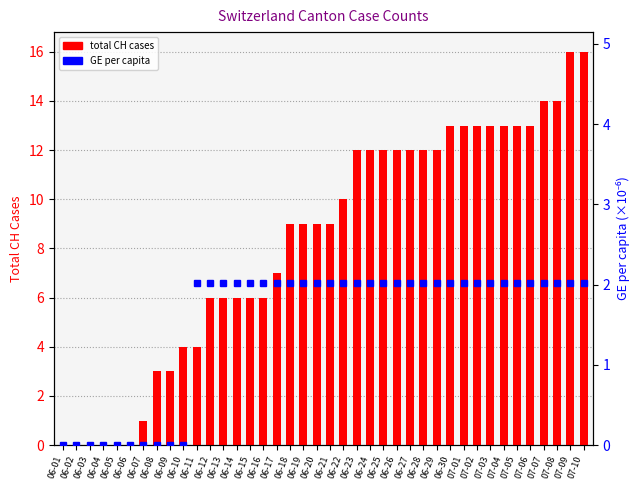

Which category has the highest value in the GE per capita series?

06-11